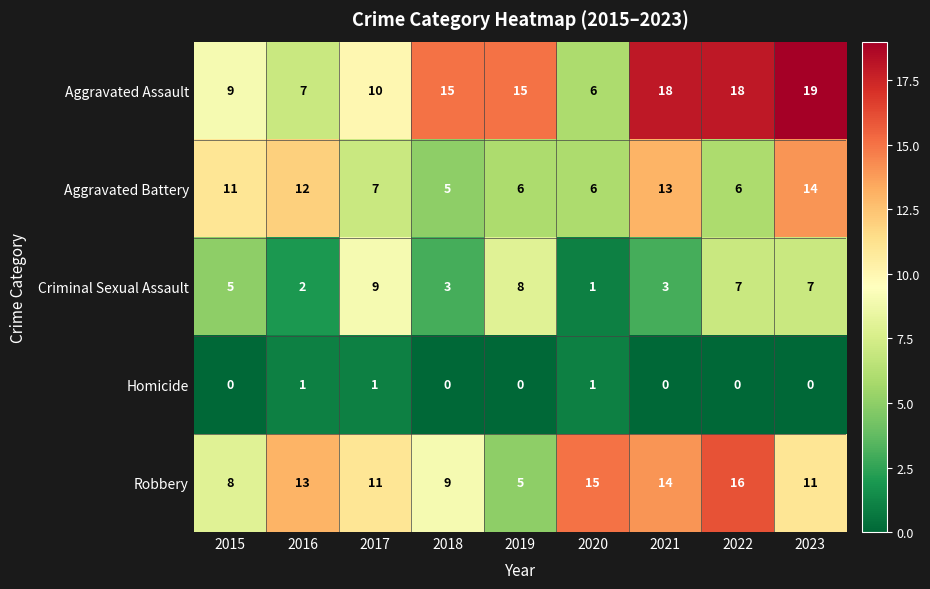

What is the average value of the Aggravated Battery series?

9